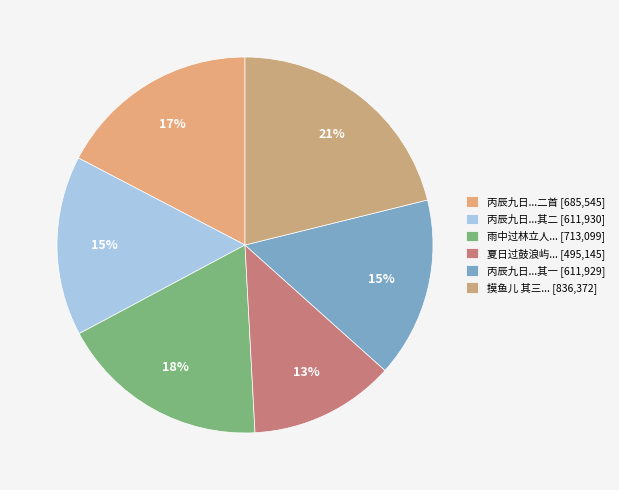

Rank the categories by value from lowest to highest.

夏日过鼓浪屿，饮程玙嘉将军署中, 丙辰九日同周石林张五若集李伯修将军署中对月时苦旱二首 其一, 丙辰九日同周石林张五若集李伯修将军署中对月时苦旱二首 其二, 丙辰九日同周石林张五若集李伯修将军署中对月时苦旱二首, 雨中过林立人所寓许将军署斋咏庭前英石, 摸鱼儿 其三 题田苕溪止园课子图，名维翰，巴县人，前将军署秘书